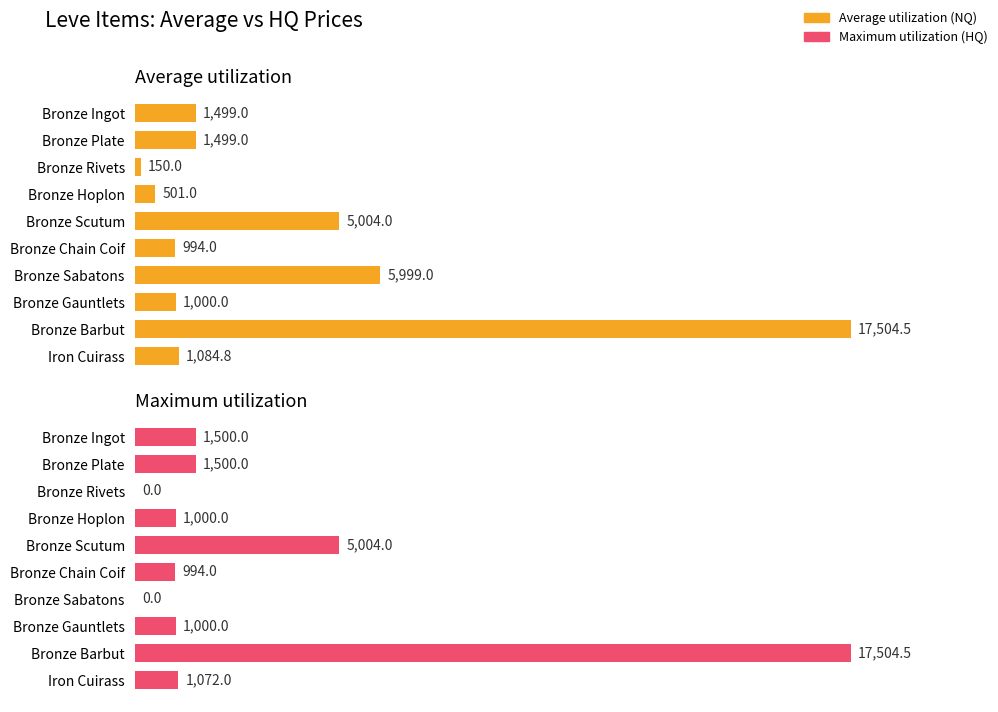

The value of Maximum utilization at Iron Cuirass is 1072.0. True or false?

True